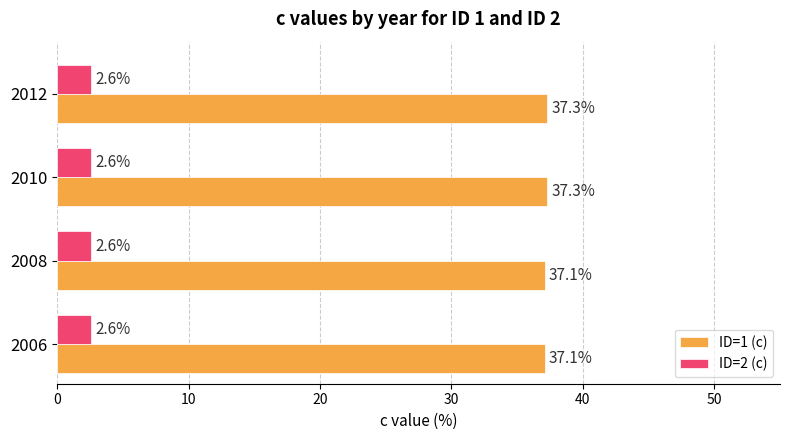

What is the sum of all ID=2 (c) values?

10.4